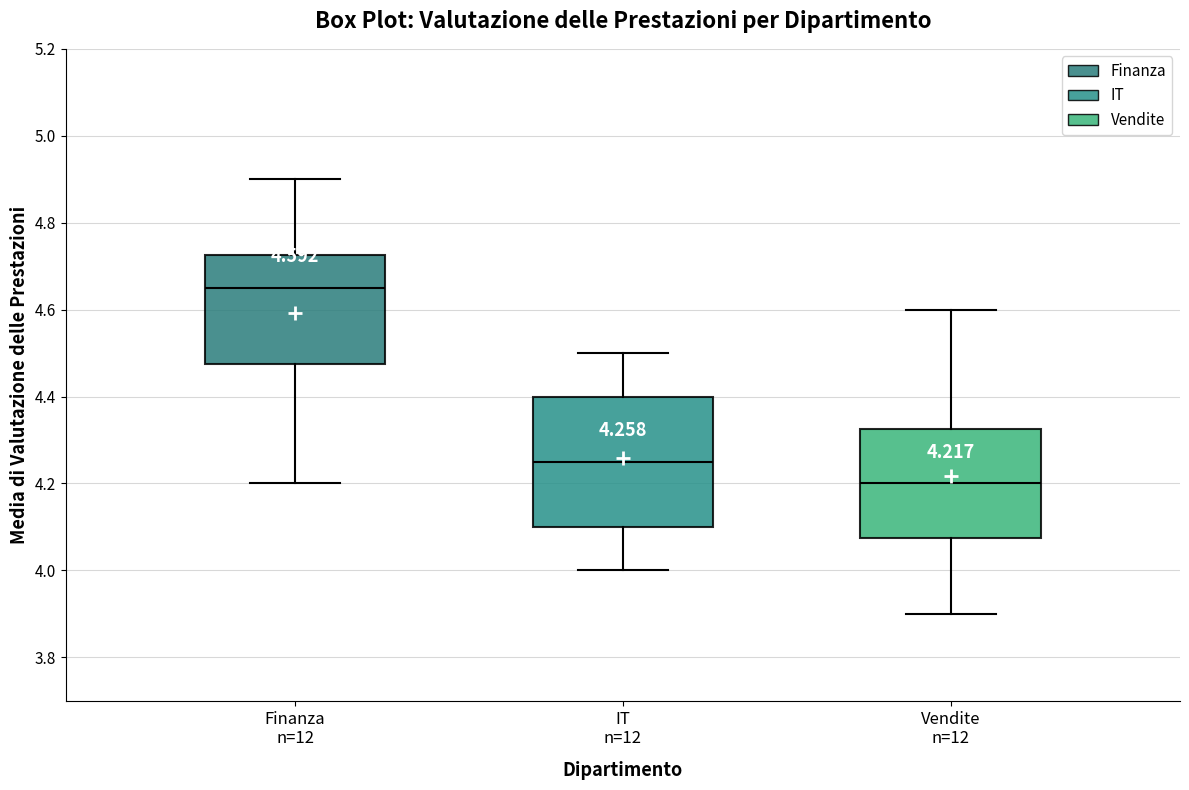

Comparing the boxes themselves (not the whiskers), which one is the tallest?

IT n=12